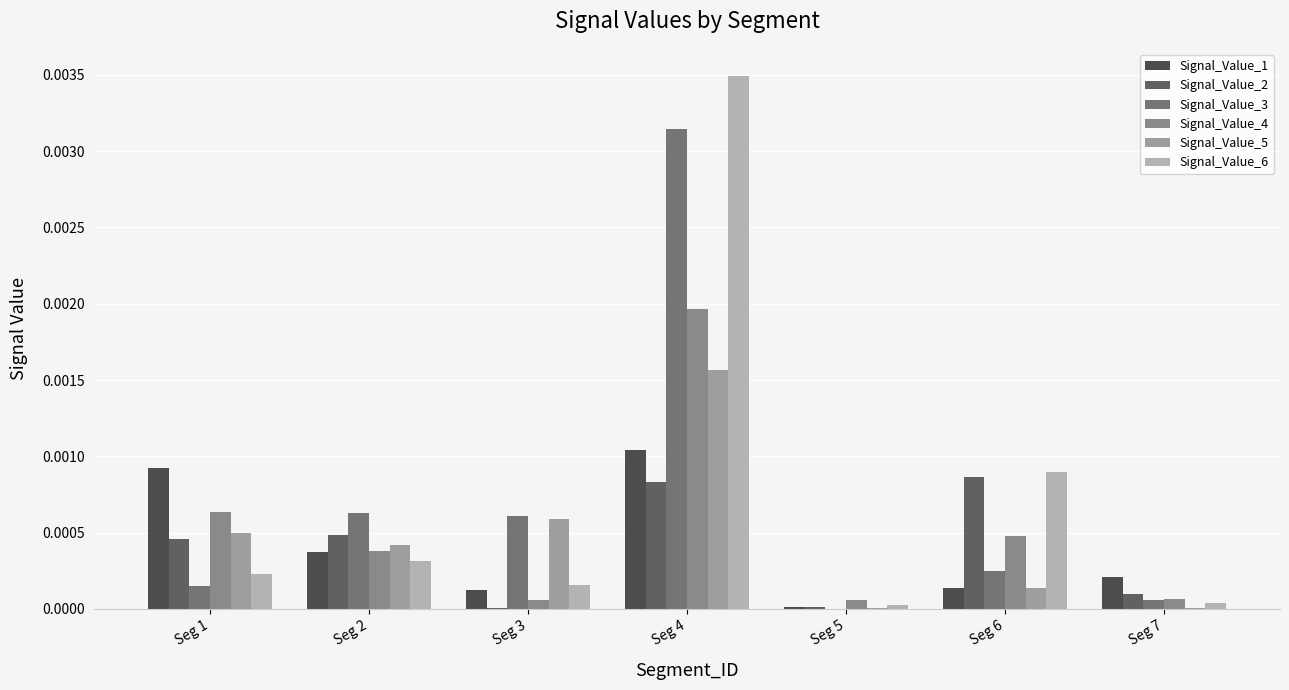

Does the chart contain stacked bars?

No